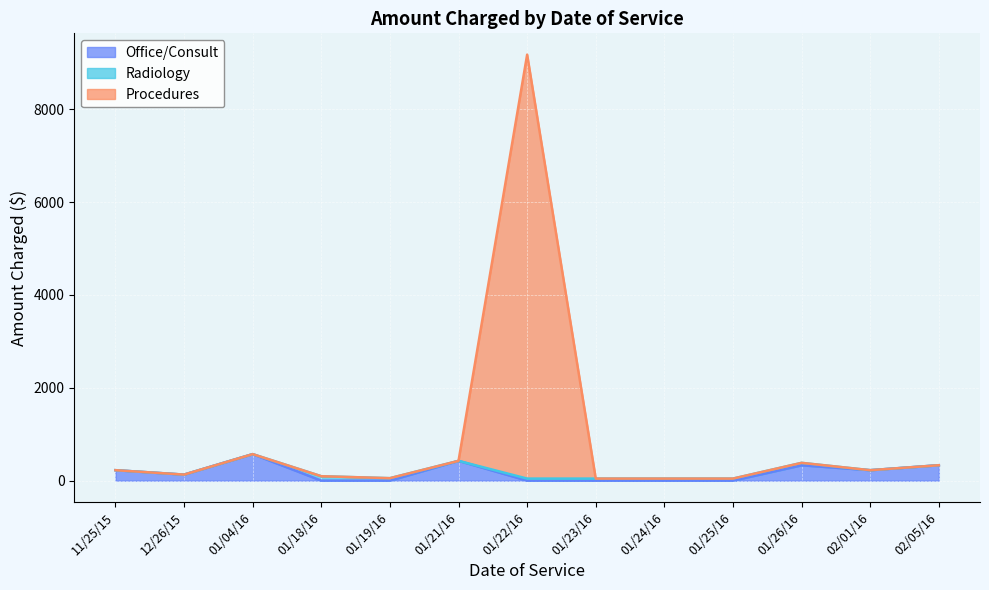

What is the total value across all series at 01/04/16?

571